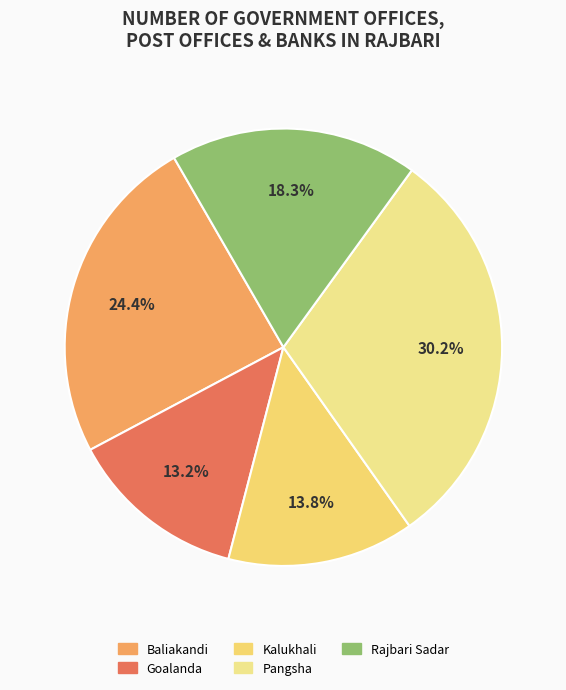

What is the total percentage of Kalukhali and Goalanda?

27.0%